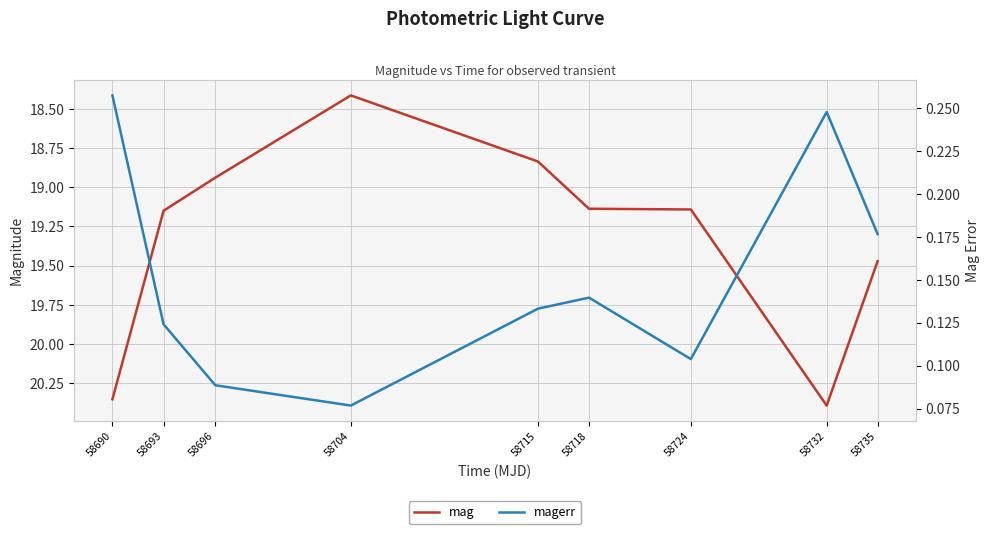

Which series changed the most between 58693 and 58715?

mag